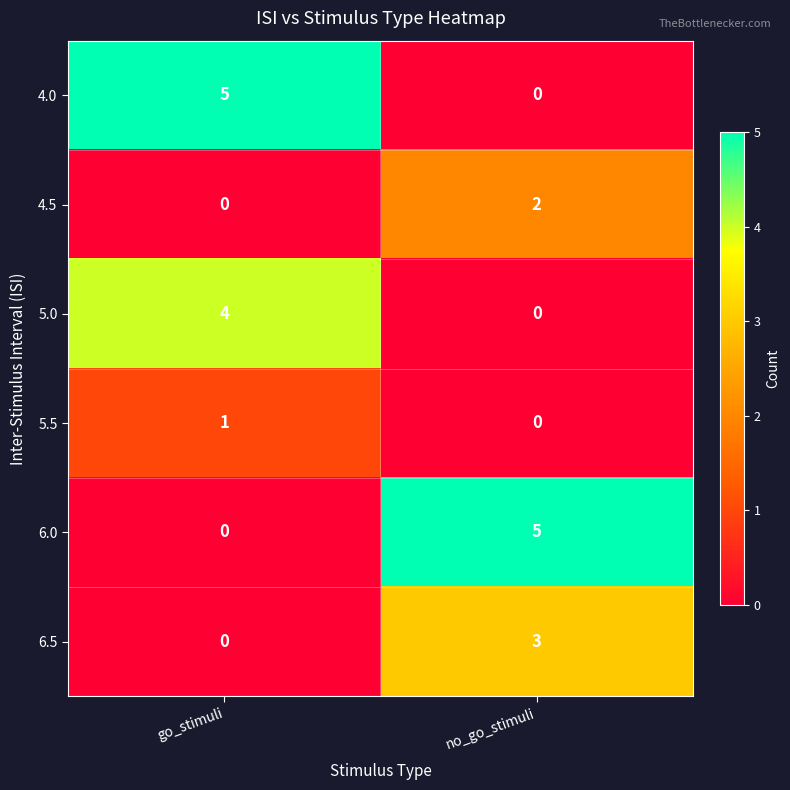

The value of 6.0 at go_stimuli is 2. True or false?

False